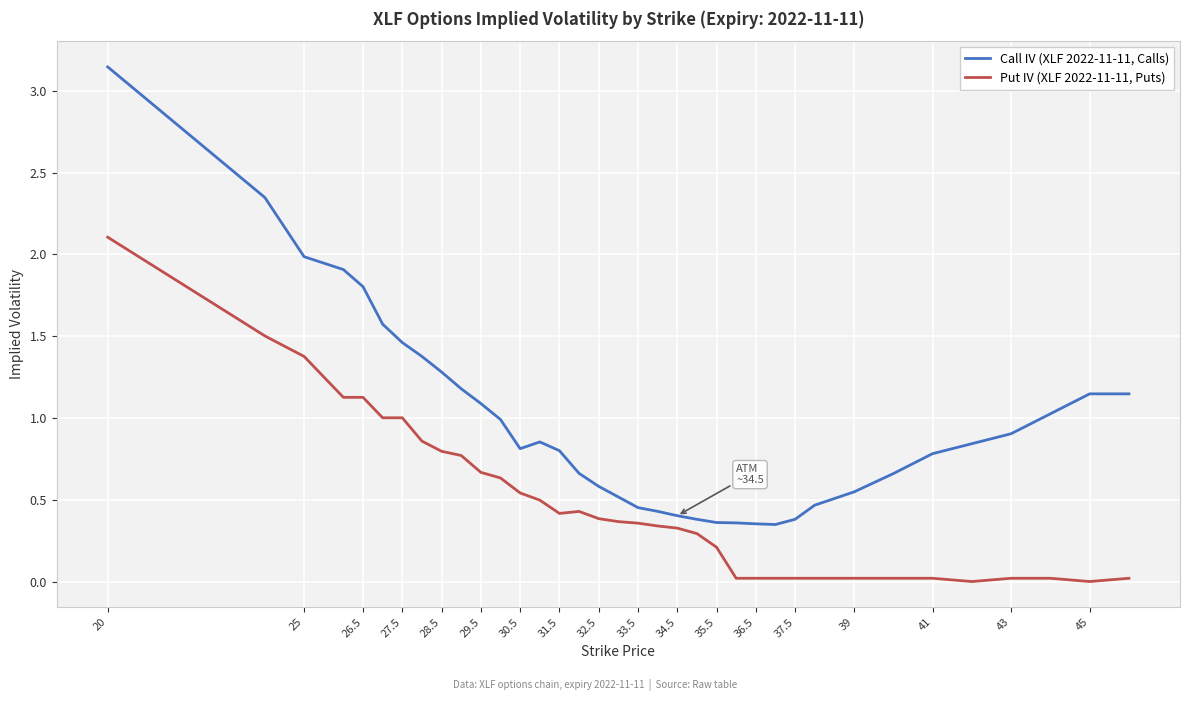

True or false: Put IV (XLF 2022-11-11, Puts) has more than 0 interior local peaks.

True